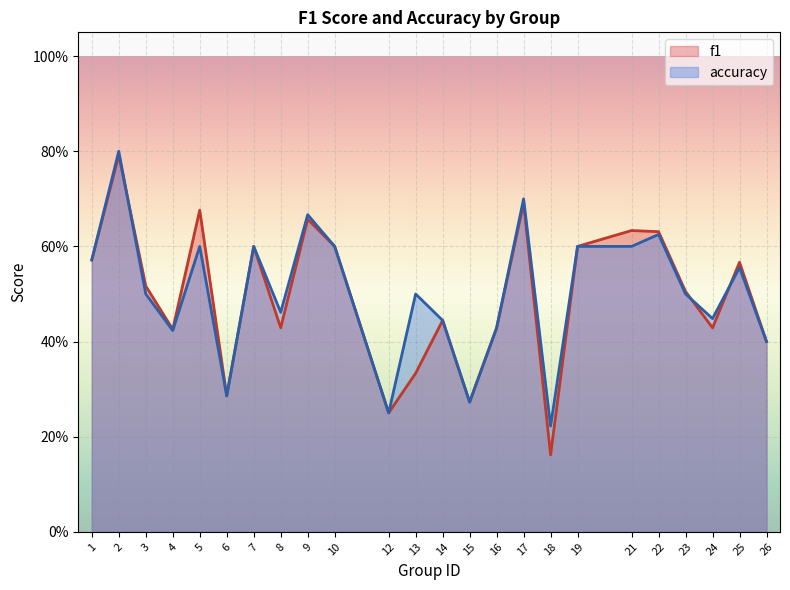

Count the accuracy values in the range 0 to 1.

24